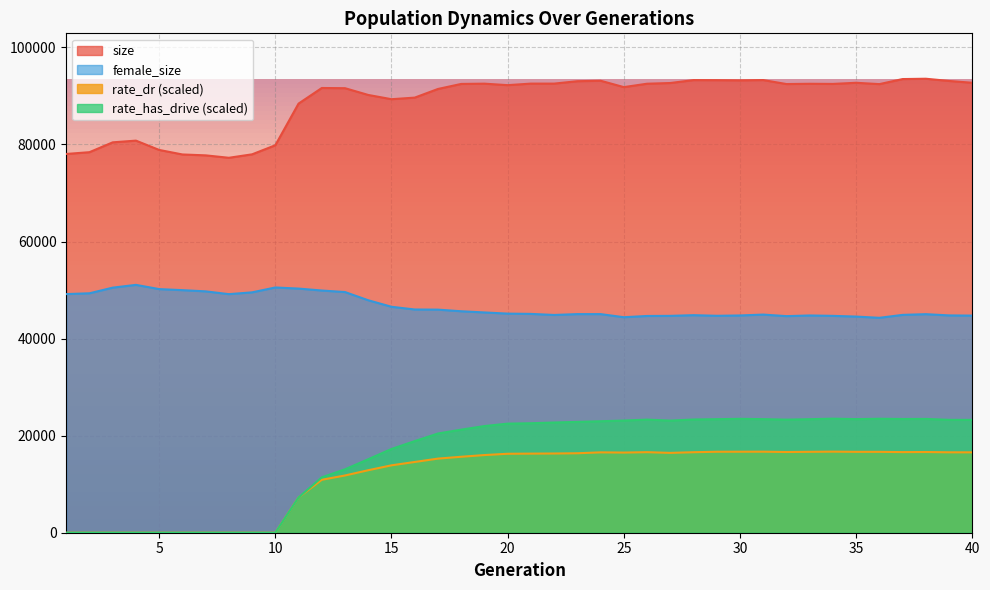

True or false: rate_dr and size intersect in this chart.

False